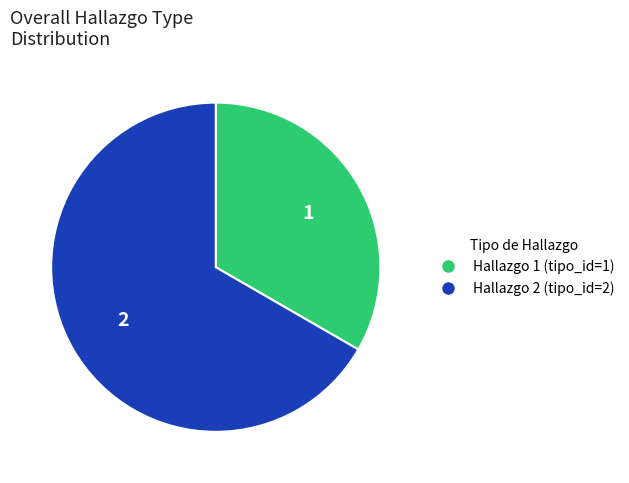

Is there any slice that represents more than half of the pie?

Yes